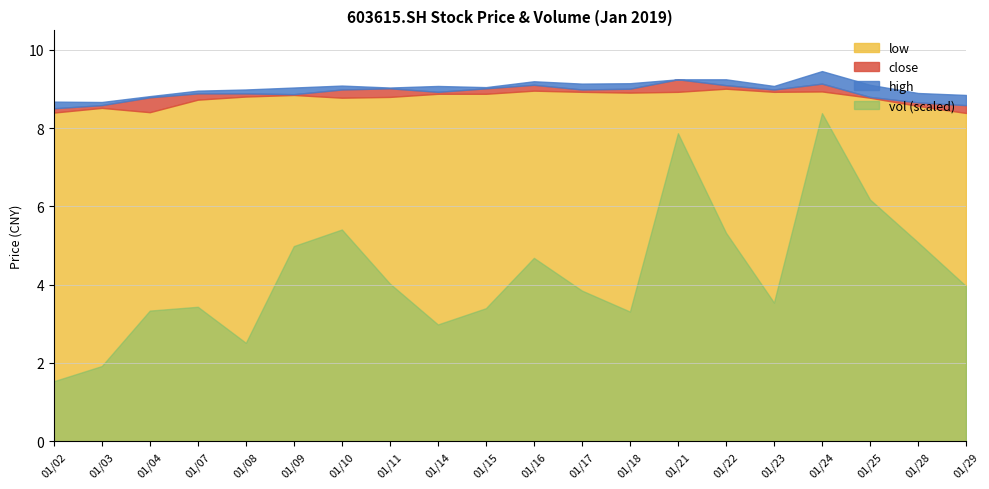

What is the maximum value for high?

9.5